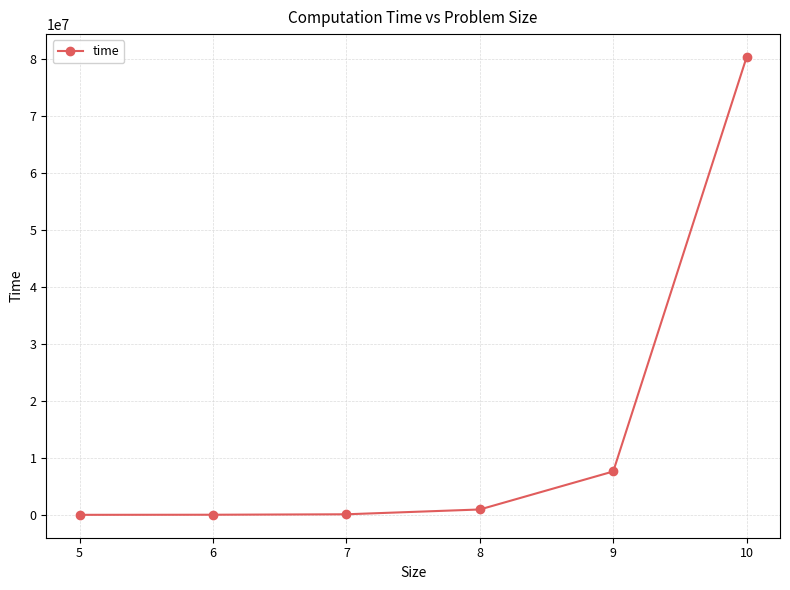

What is the difference between the maximum and minimum values?

80358722